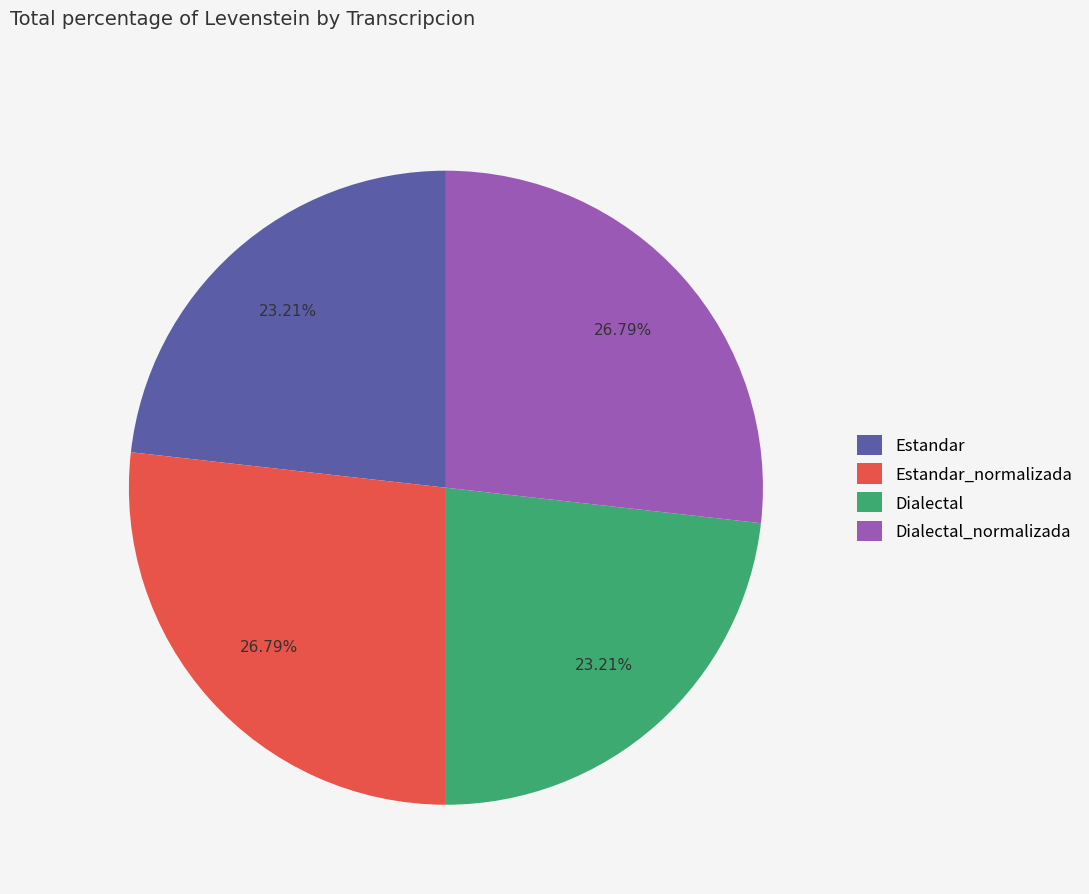

Does Dialectal represent more than half of the total?

No